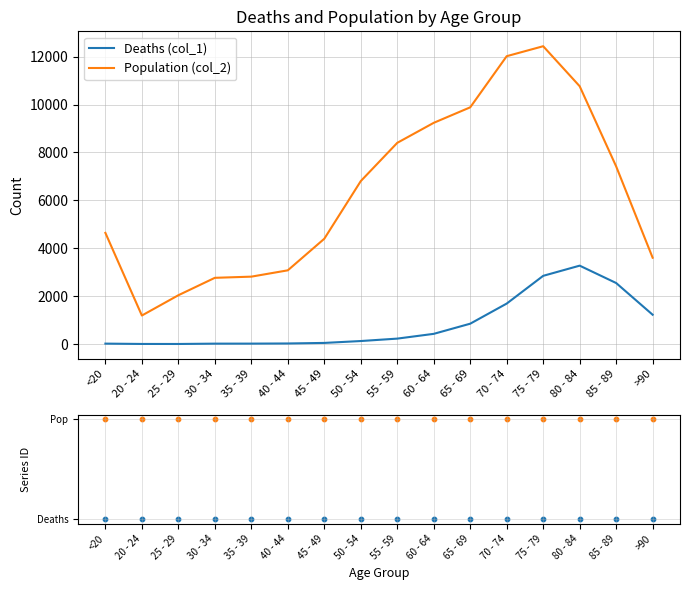

Which series contains the lowest Y value?

Deaths (col_1)